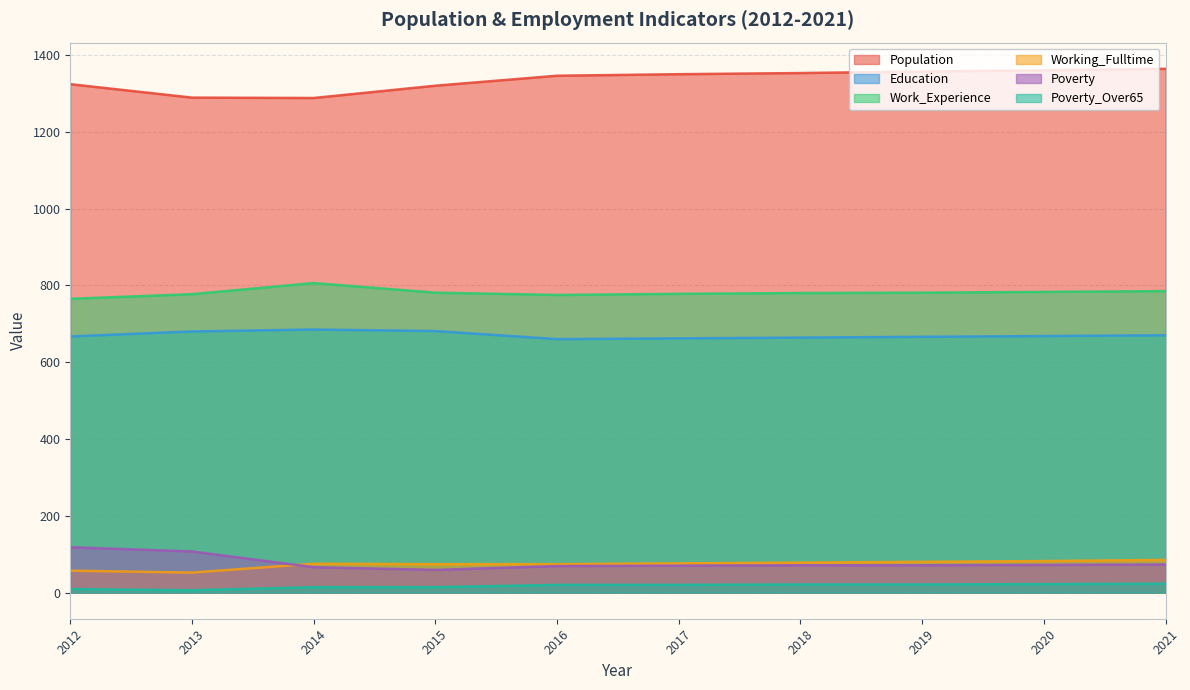

True or false: Working_Fulltime has more than 0 interior local peaks.

True